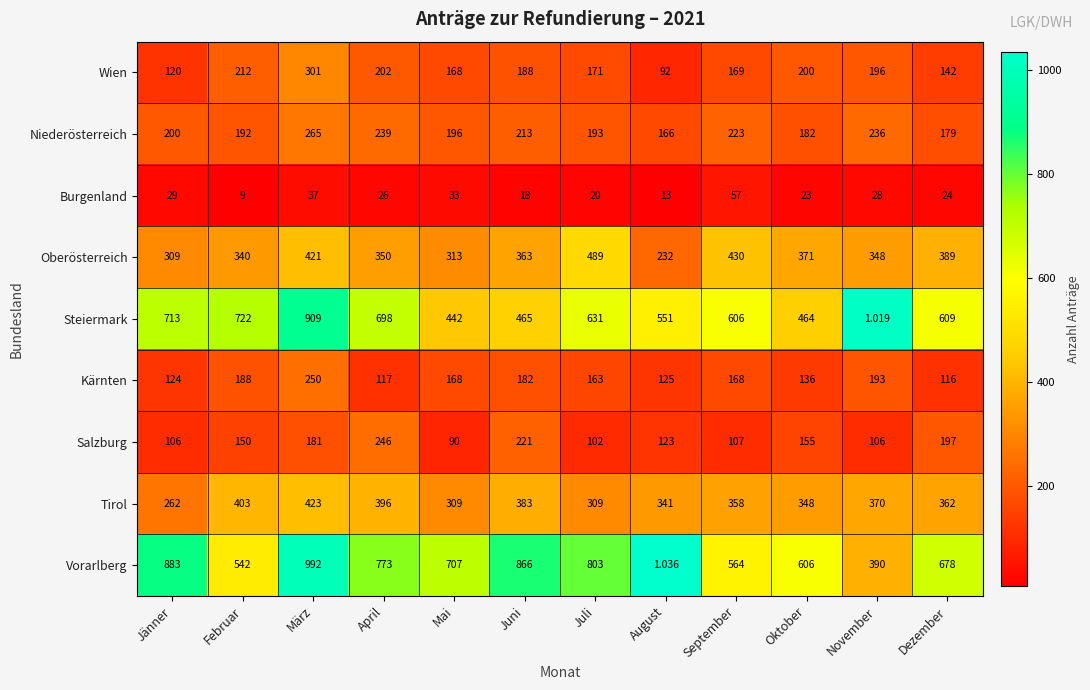

Which series has the largest range (max minus min)?

Vorarlberg